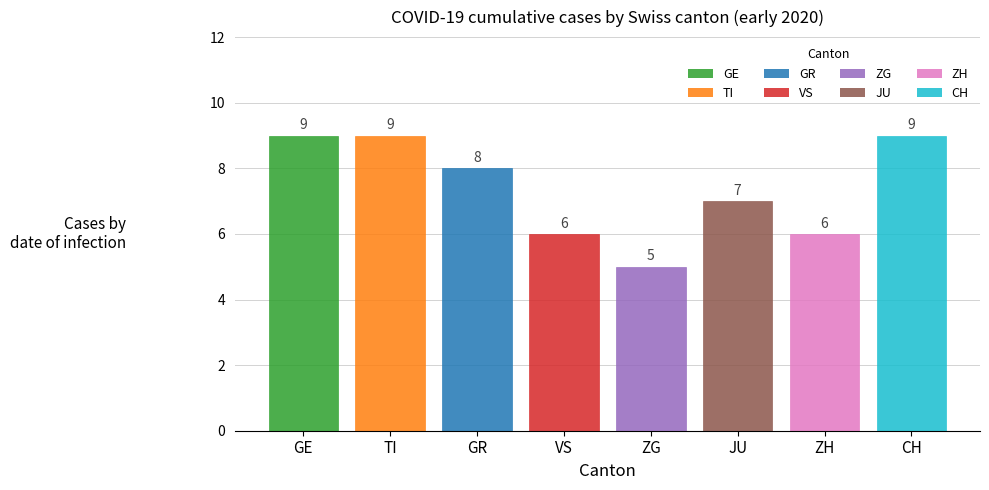

Approximately how many times larger is the value at GE compared to CH?

1.0